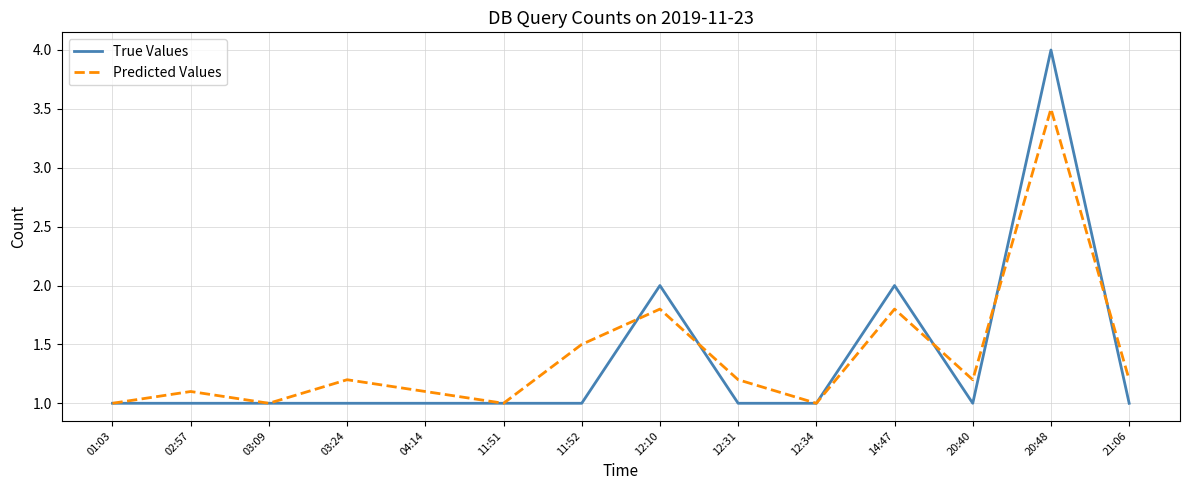

How many series are shown in this chart?

2